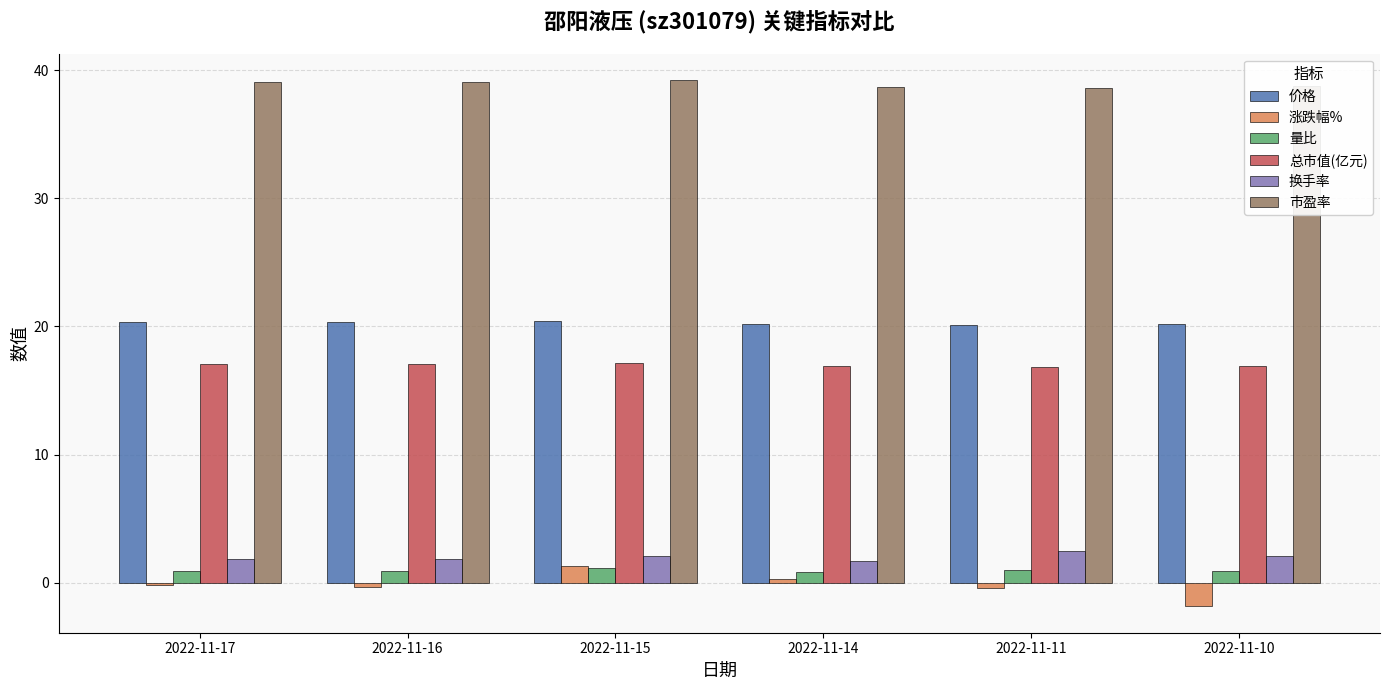

Between 2022-11-16 and 2022-11-10, which series saw the biggest shift?

涨跌幅%